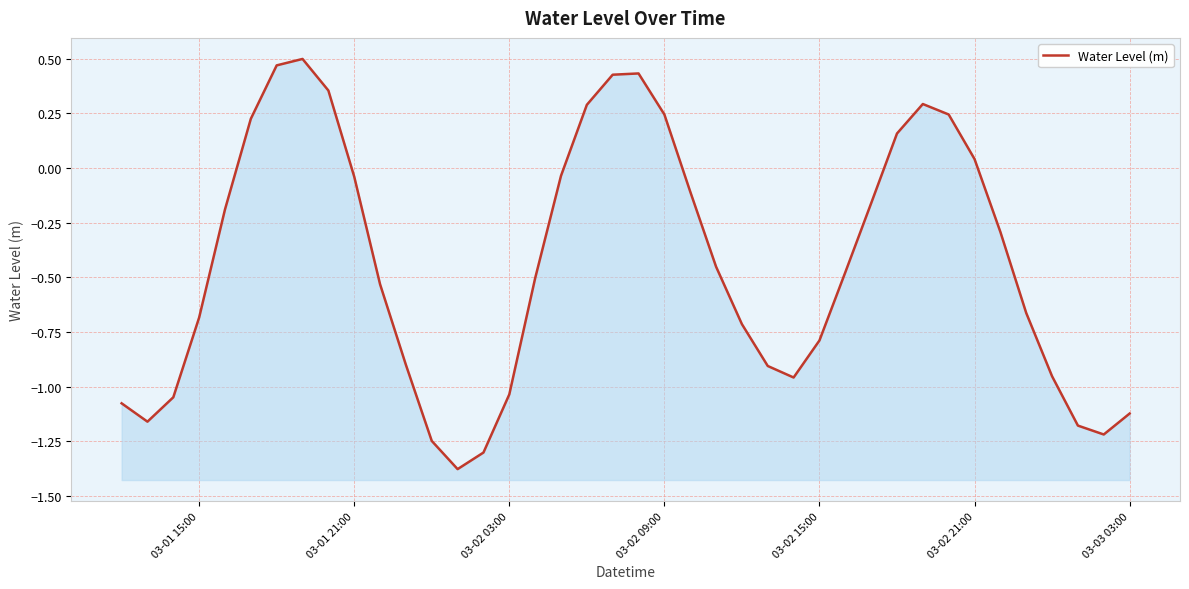

How many points are lower than both their immediate neighbors (excluding endpoints)?

4